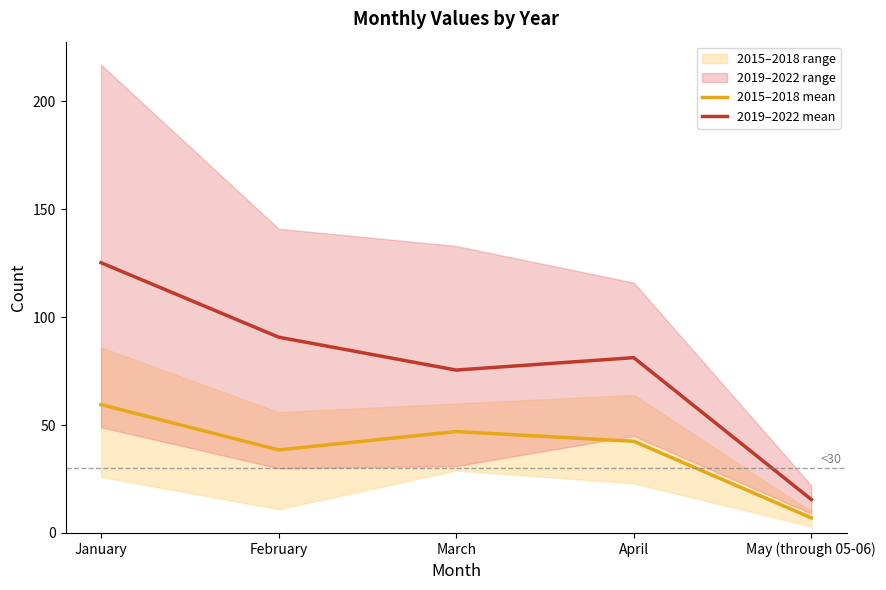

Reading right to left, what are all the values shown in this chart?

2015–2018 mean: 7.0	42.5	47.0	38.5	59.5
2019–2022 mean: 15.5	81.2	75.5	90.8	125.2